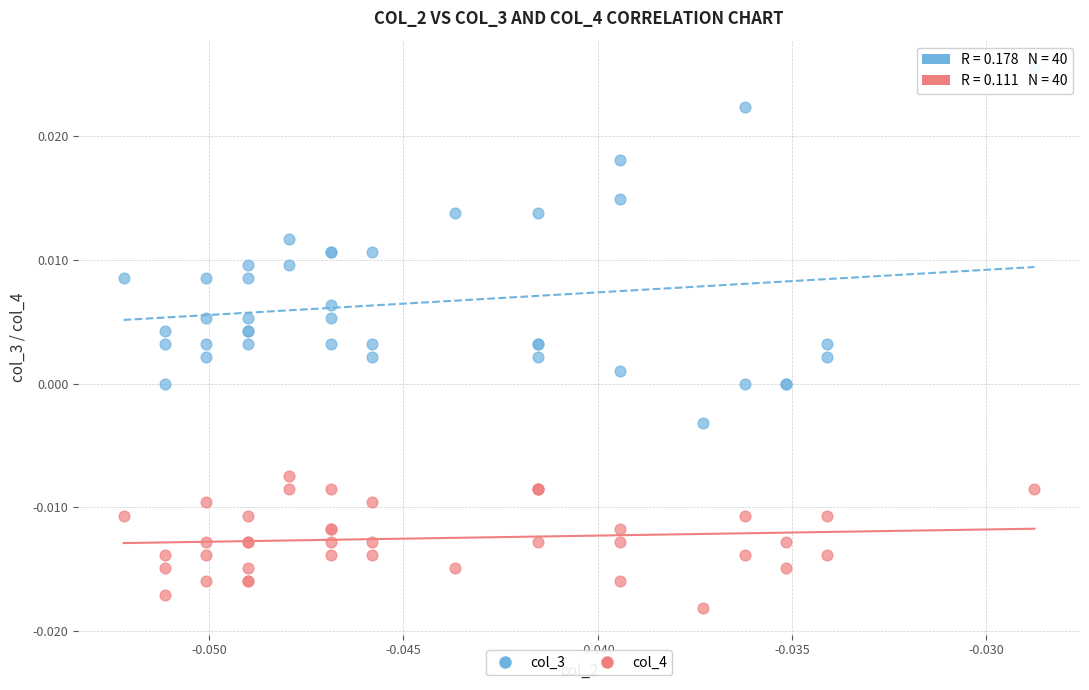

Which series contains the highest Y value?

col_3